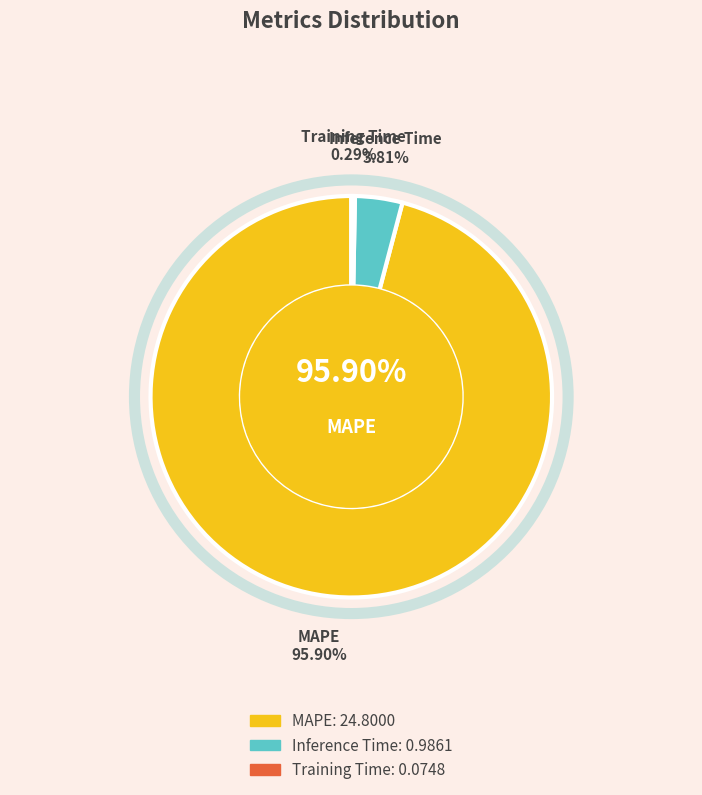

Count the number of slices in the pie.

3